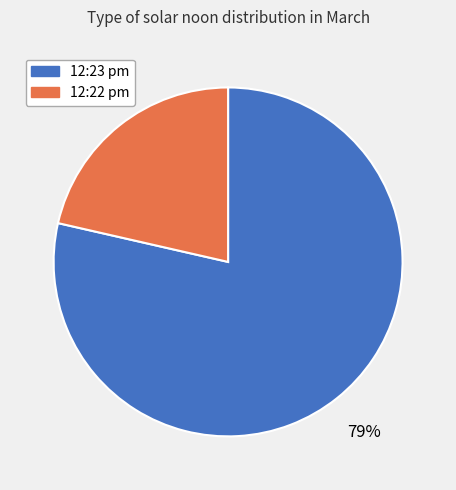

Count the number of slices in the pie.

2